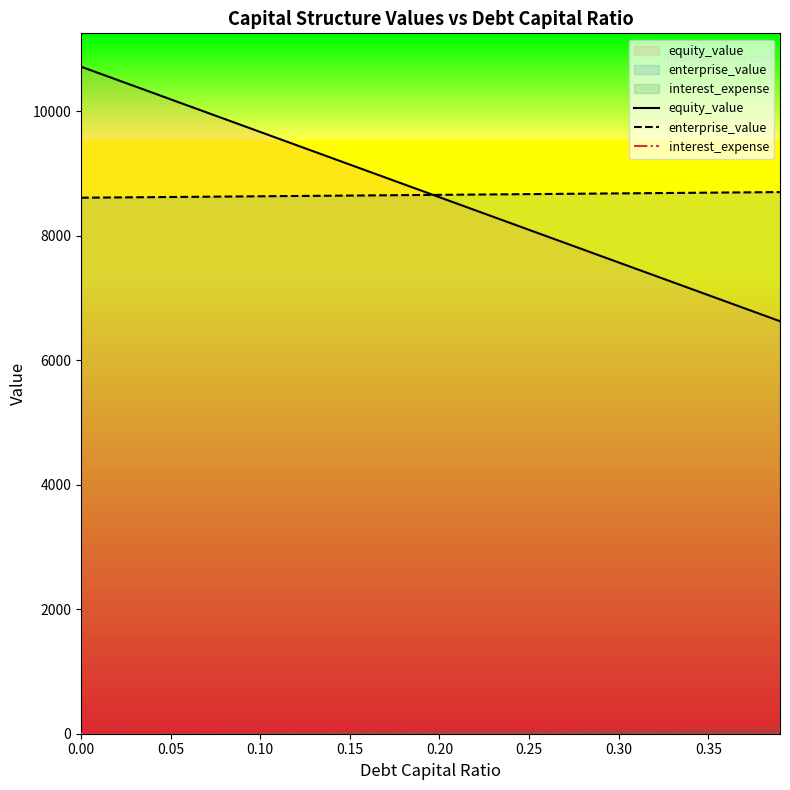

Which series has the largest range (max minus min)?

equity_value